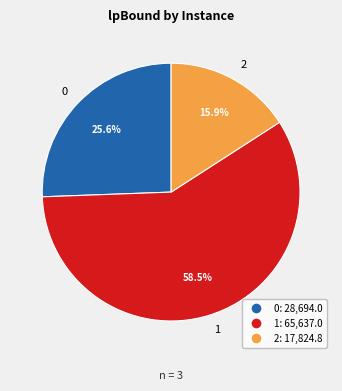

How much of the chart is everything except 2?

84.1%